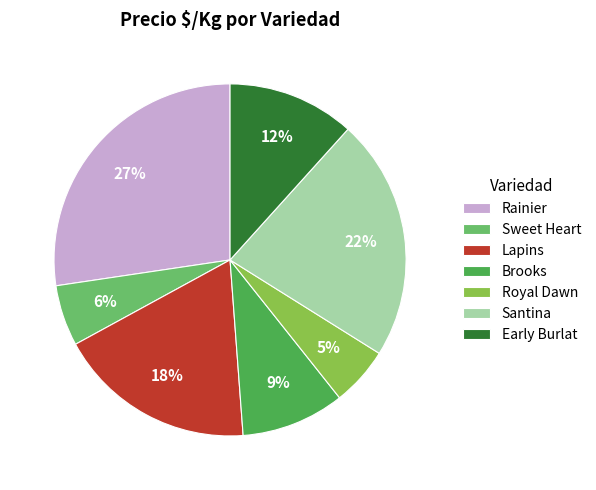

What percentage is the Sweet Heart slice, to the nearest percent?

6%